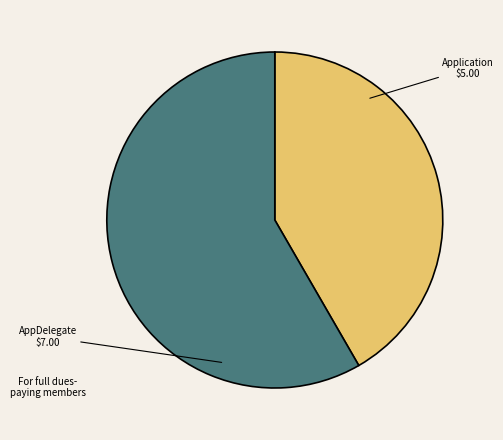

What is the ratio of the value at AppDelegate to the value at Application?

1.4